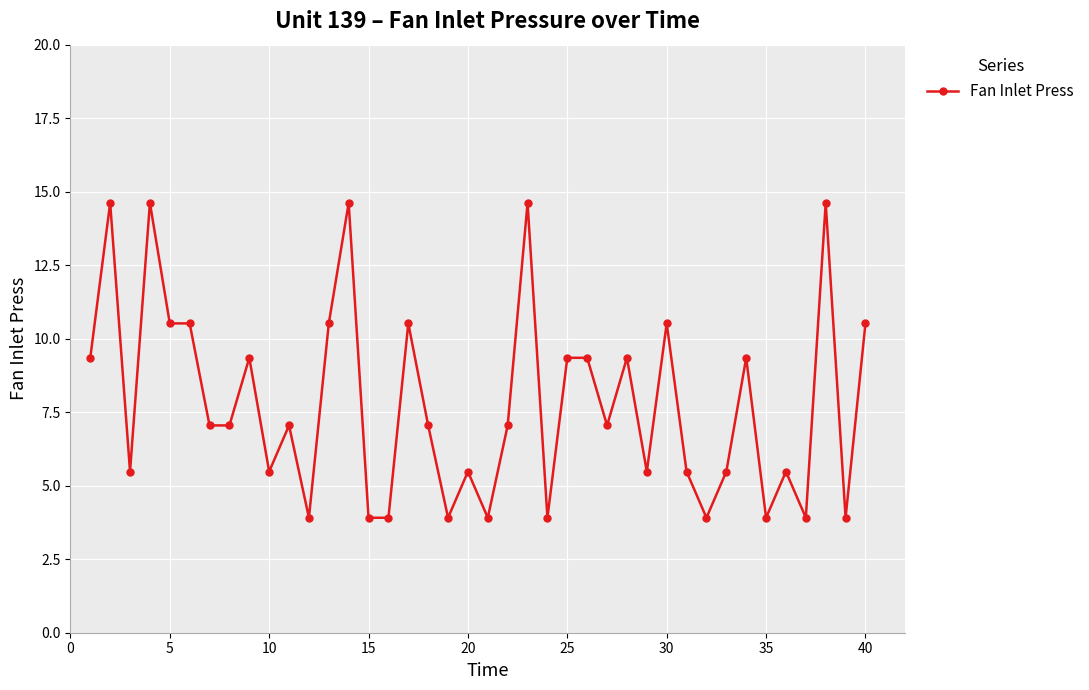

True or false: there are more than 0 points higher than both neighbors.

True